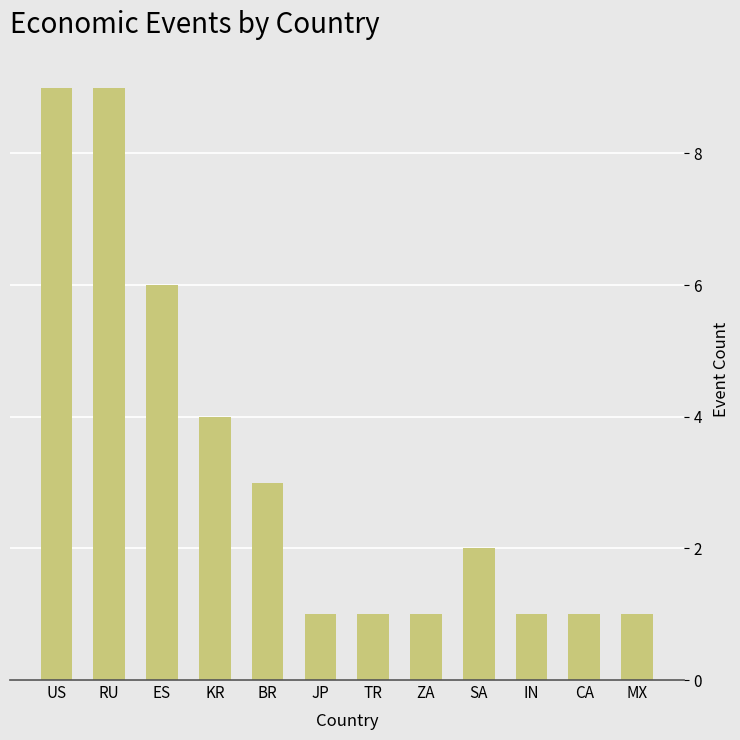

Reading right to left, what are all the values shown in this chart?

1	1	1	2	1	1	1	3	4	6	9	9